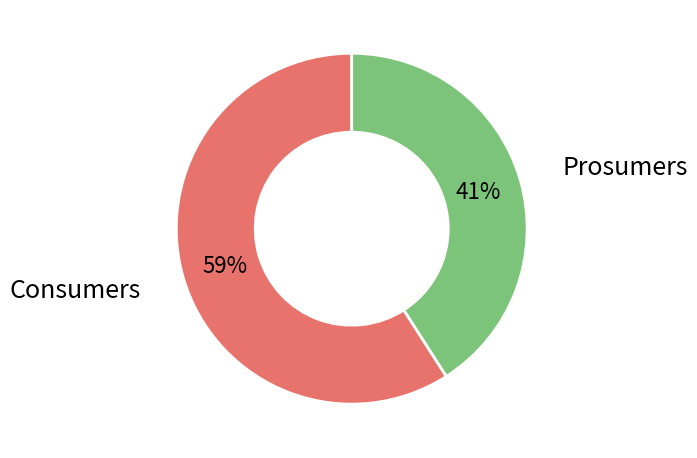

To the nearest percent, what is the average slice percentage?

50%